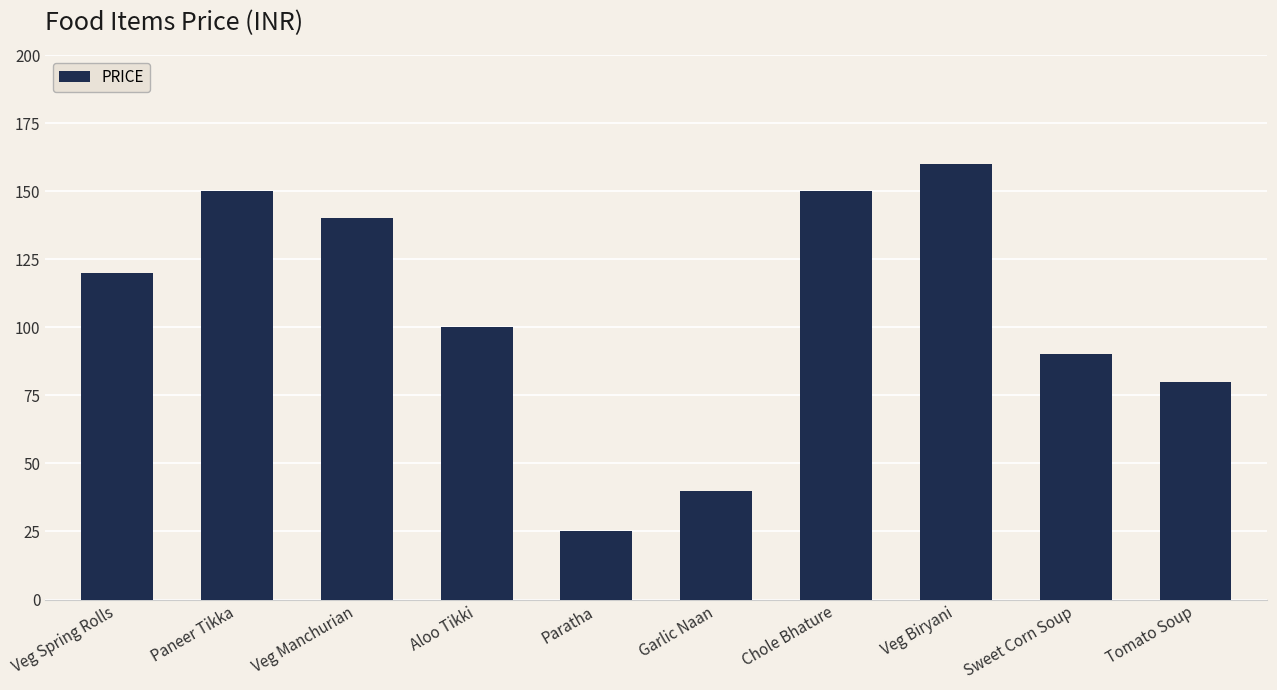

Reading right to left, transcribe all the data shown in this chart.

80	90	160	150	40	25	100	140	150	120